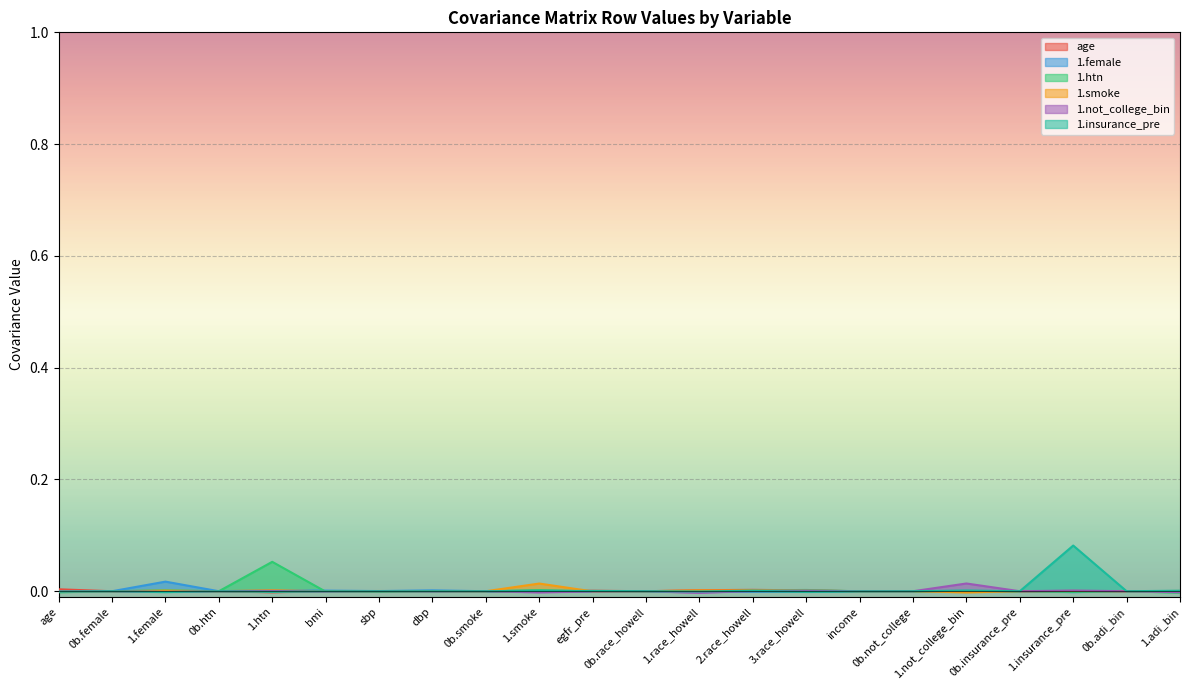

Is the value of 1.female at 1.htn greater than the value of 1.smoke at income?

Yes